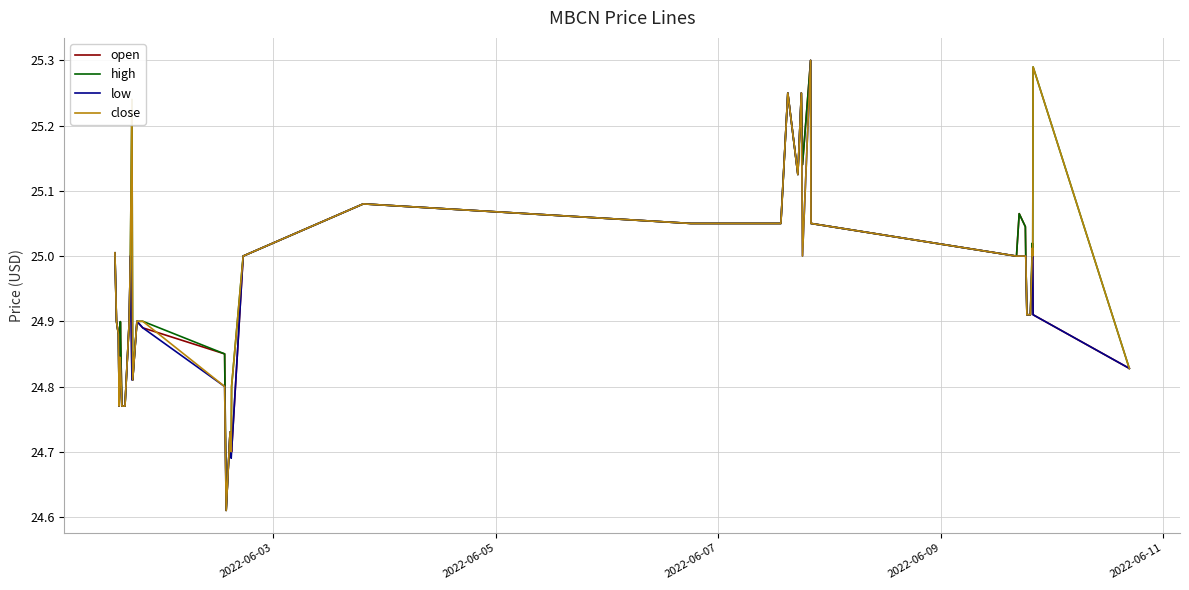

What are all the series names shown in the legend?

open, high, low, close